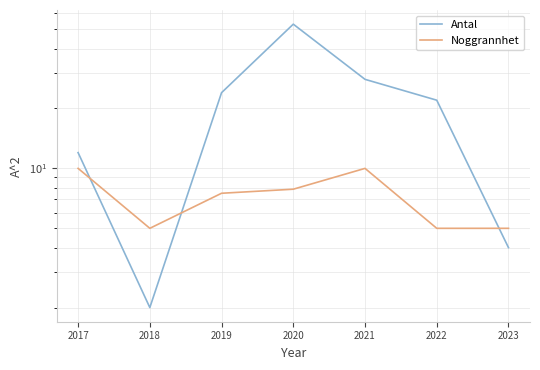

The value of Noggrannhet at 2020 is 4.4. True or false?

False